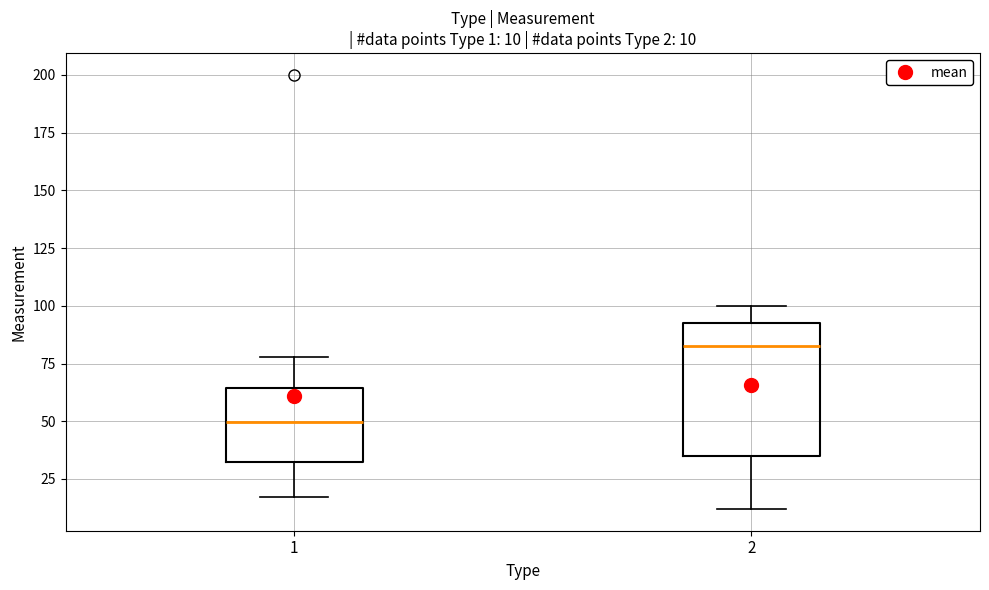

Which box's median line is the highest?

2